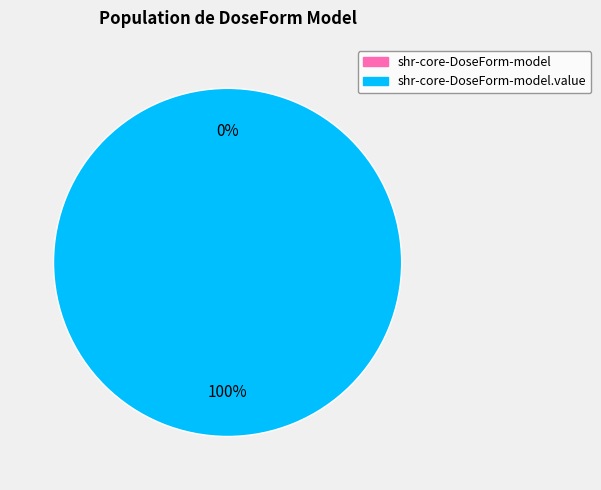

Which has a higher value, shr-core-DoseForm-model.value or shr-core-DoseForm-model?

shr-core-DoseForm-model.value